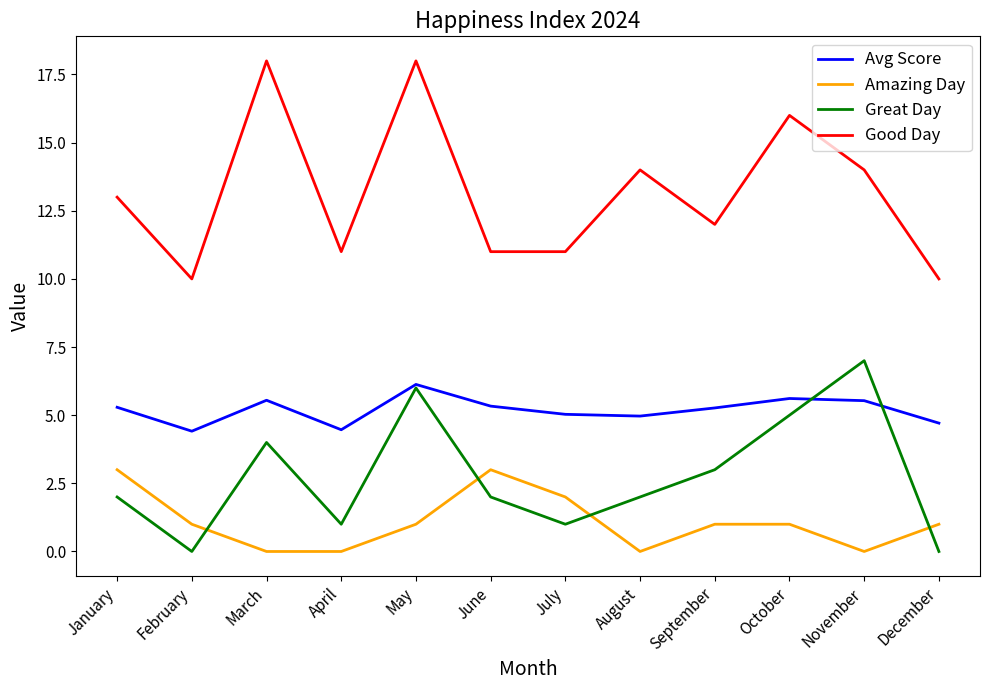

True or false: Great Day has more than 1 interior local peaks.

True